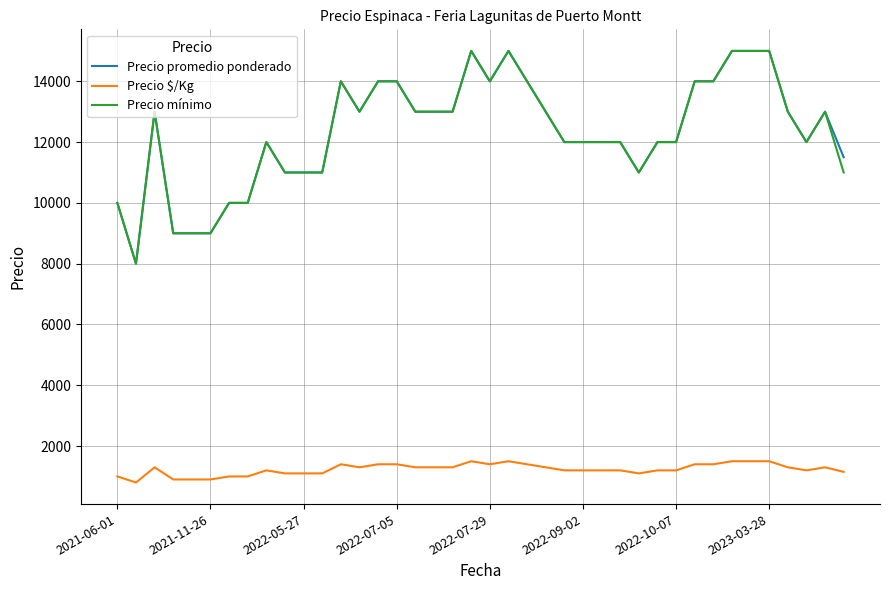

What is the smallest value displayed?

800